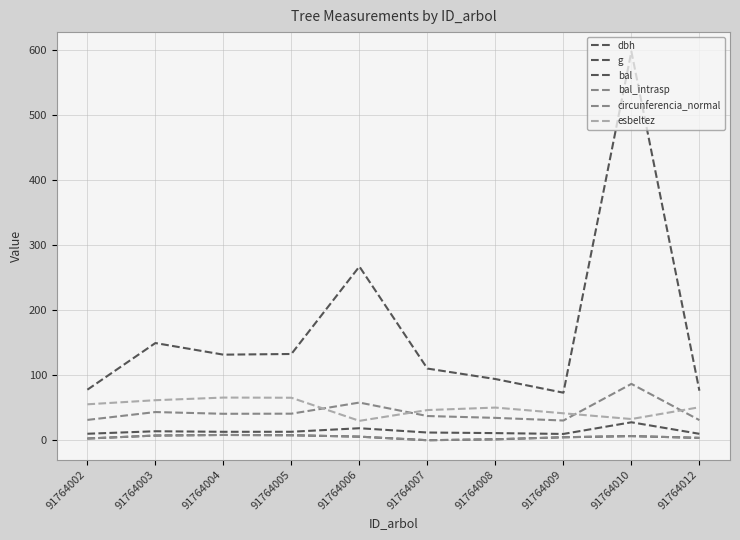

Rank the series at 91764006 from lowest to highest value.

bal, bal_intrasp, dbh, esbeltez, circunferencia_normal, g